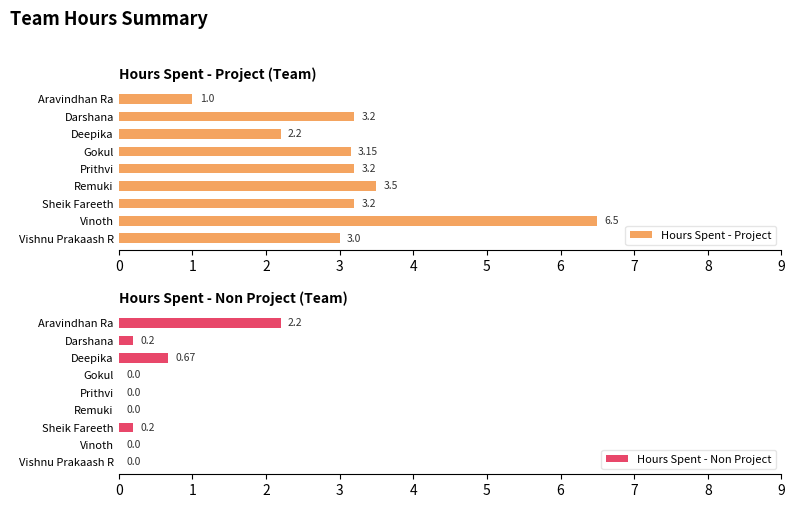

Where is Hours Spent - Non Project nearest to the value 1?

Deepika